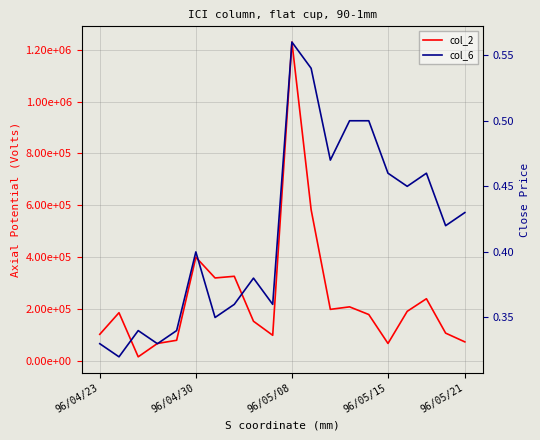

List the series in order of their peak value, lowest first.

col_6, col_2